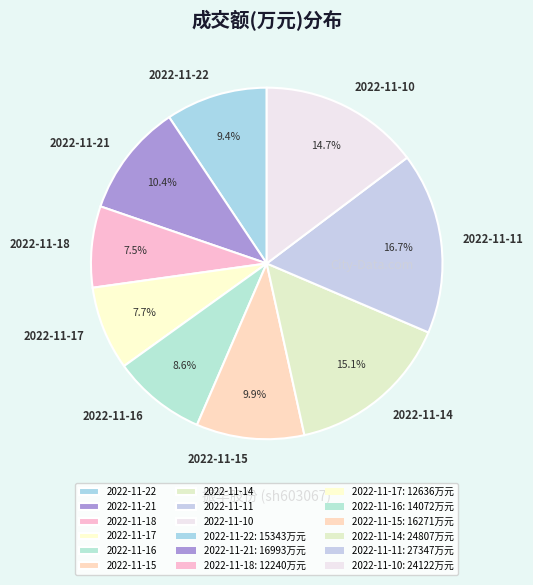

The 2022-11-17 slice represents 1% of the pie. True or false?

False